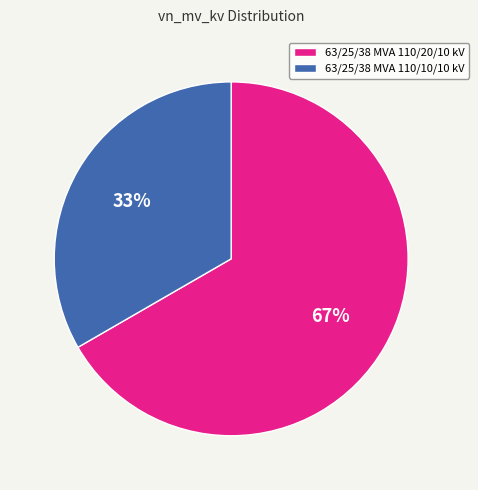

To the nearest percent, what is the combined percentage of 63/25/38 MVA 110/20/10 kV and 63/25/38 MVA 110/10/10 kV?

100%